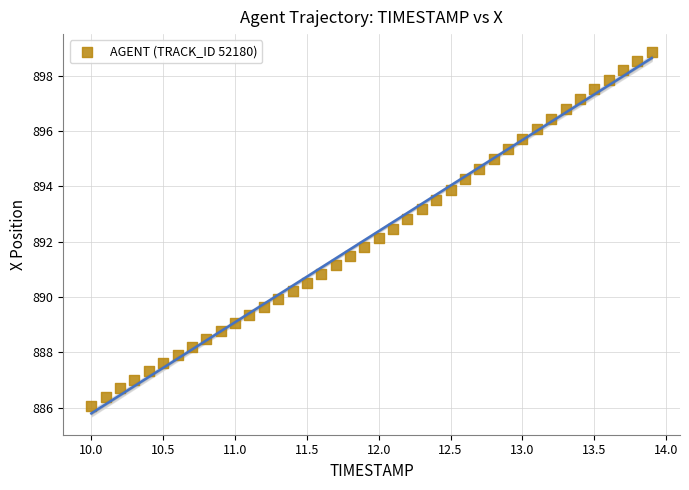

What is the range of X values (max minus min)?

3.9